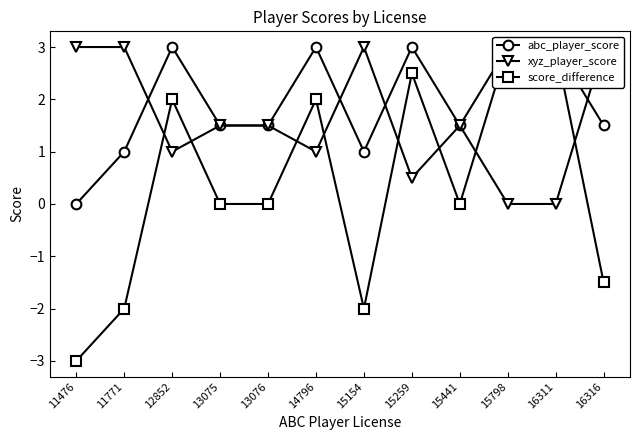

How many data points does each series have?

12